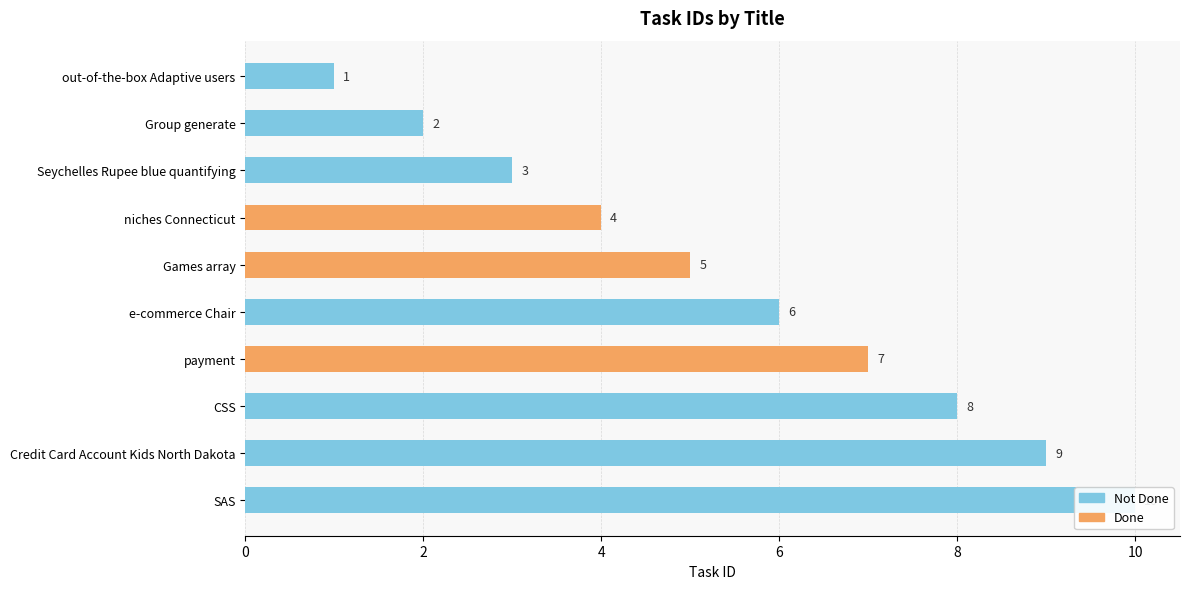

List the labels in order of done value, smallest first.

out-of-the-box Adaptive users, Group generate, Seychelles Rupee blue quantifying, e-commerce Chair, CSS, Credit Card Account Kids North Dakota, SAS, niches Connecticut, Games array, payment